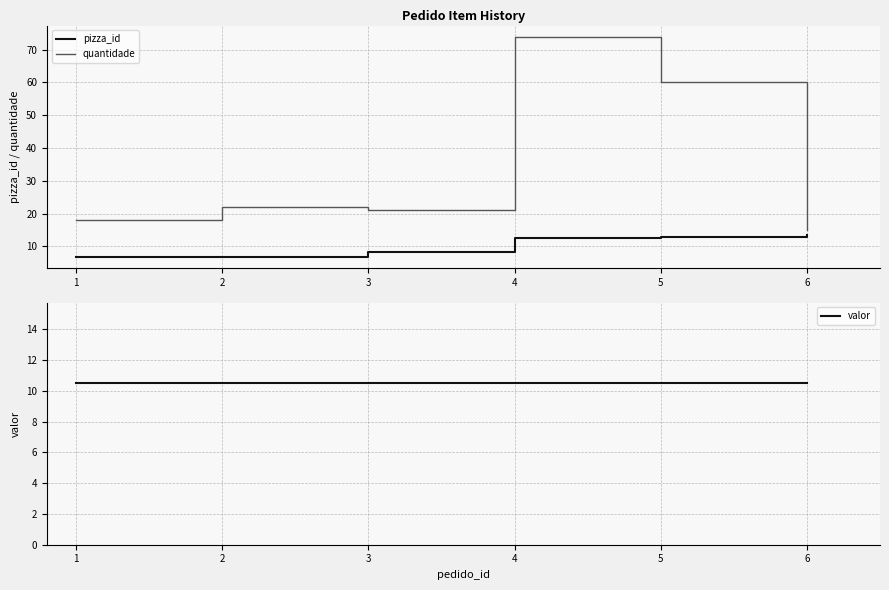

What are all the series names shown in the legend?

pizza_id, quantidade, valor